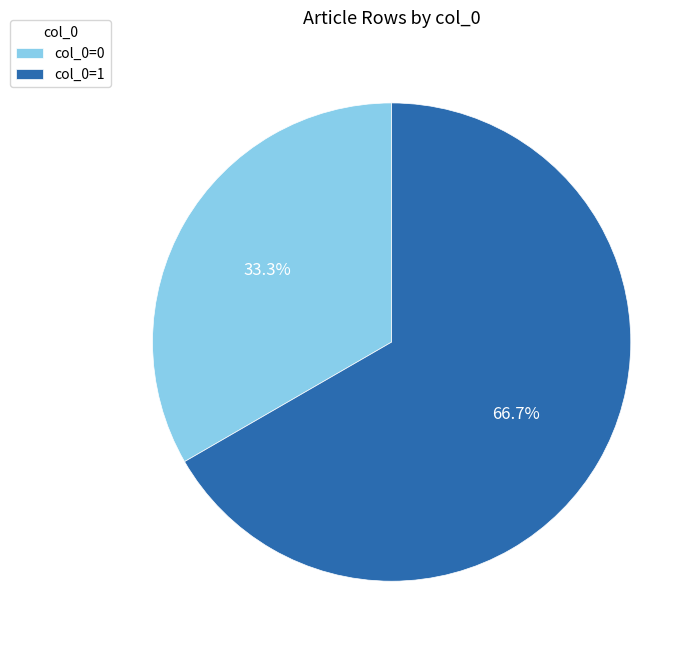

Which slice is the smallest?

col_0=0